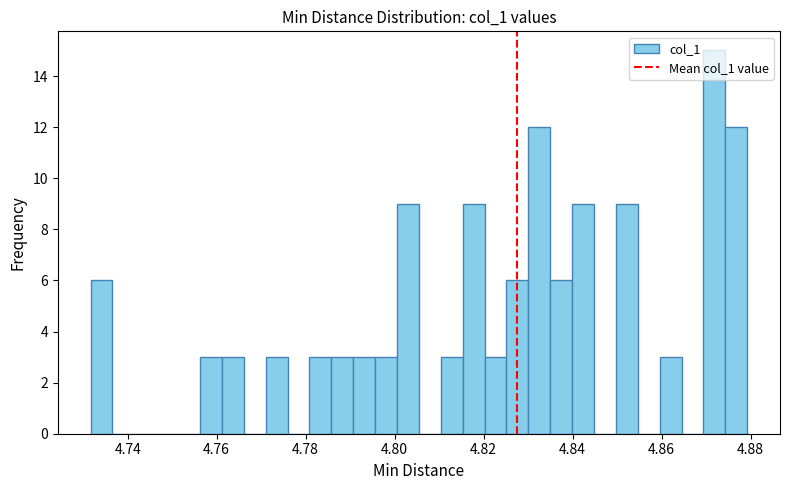

Around what value on the x-axis is the tallest bar? Give the approximate position of its centre, as read against the axis.

4.872